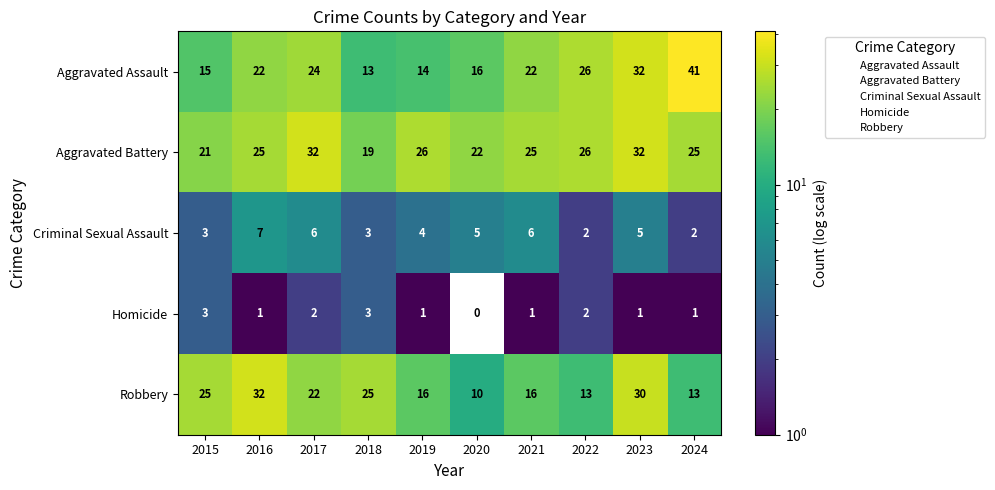

What is the difference between the maximum and minimum values in the Criminal Sexual Assault series?

5